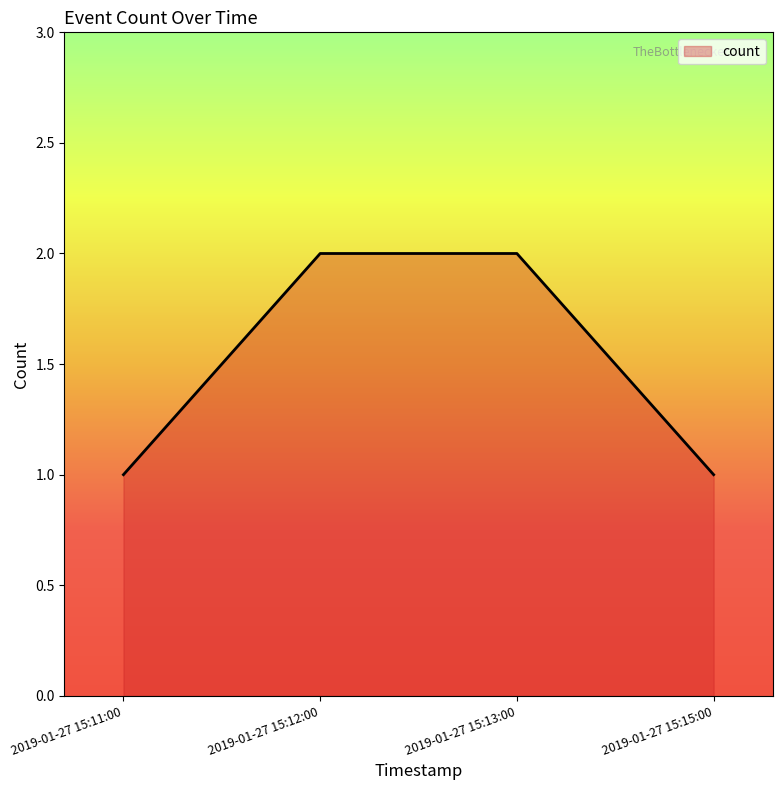

Approximately how many times larger is the value at 2019-01-27 15:15:00 compared to 2019-01-27 15:12:00?

0.5